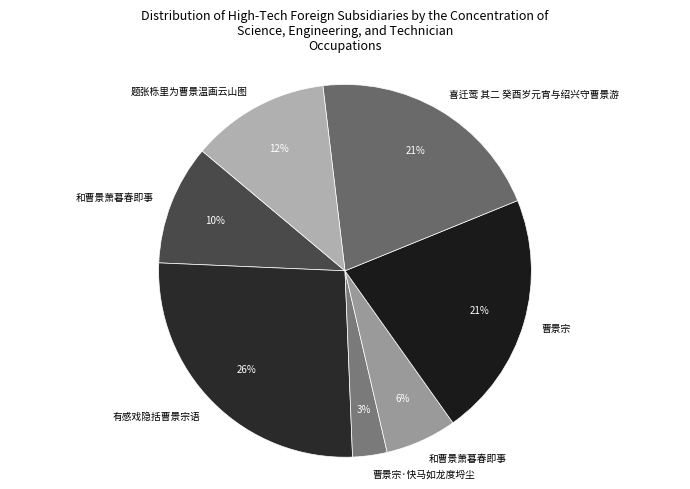

To the nearest percent, what is the difference between the largest and smallest slice percentages?

23%